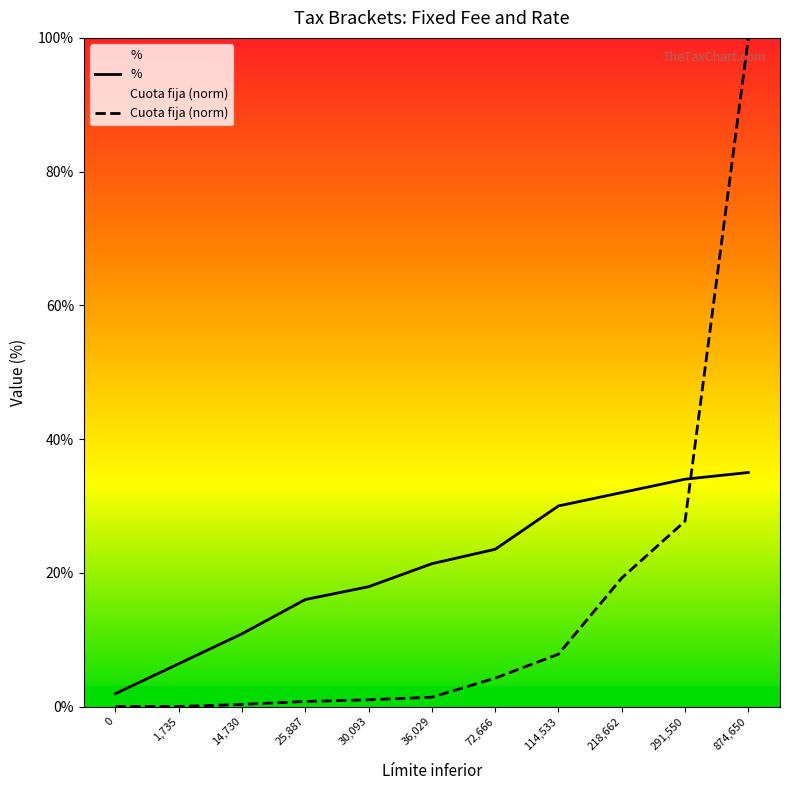

How many data points in Cuota fija (norm) are above 1?

7